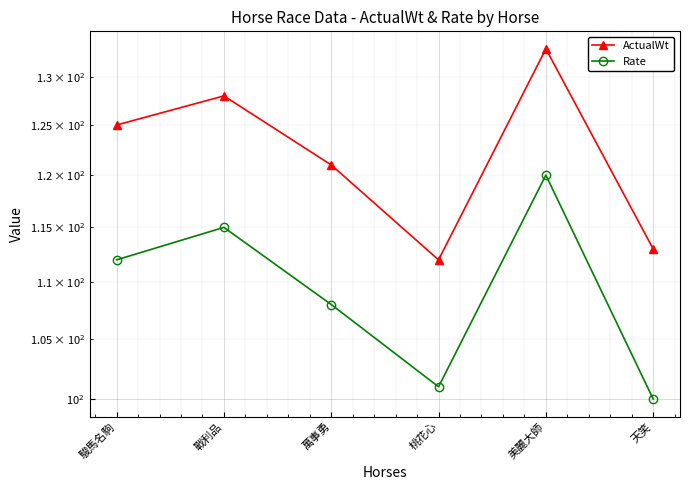

What is the value of the ActualWt point at the 2nd from the left?

128